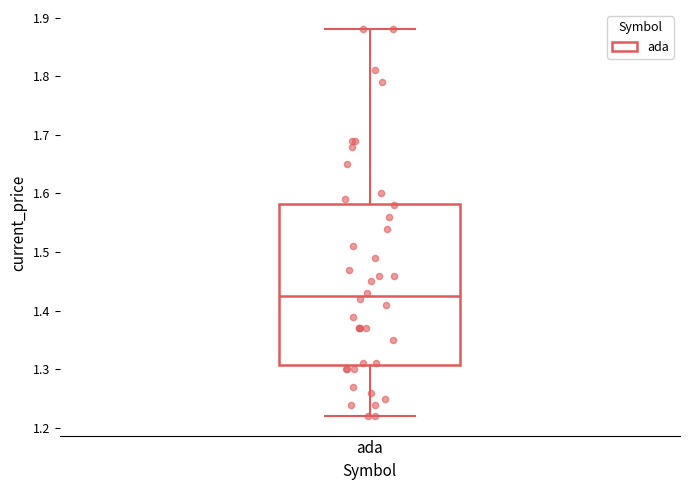

Where does the lower whisker of the box for ada end on the y-axis? The values are not printed on the chart, so give them approximately, as read against the axis.

1.22